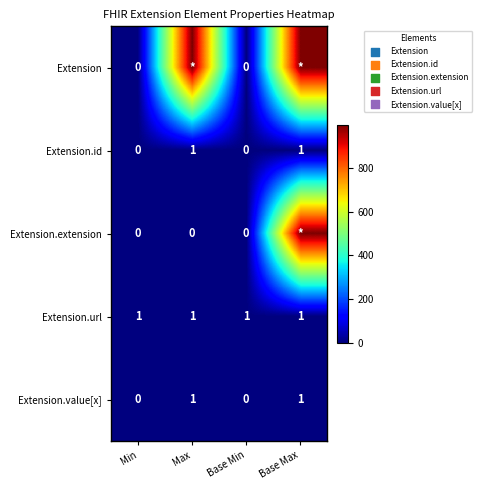

Is the value of Extension.extension at Base Min greater than the value of Extension.url at Base Max?

No